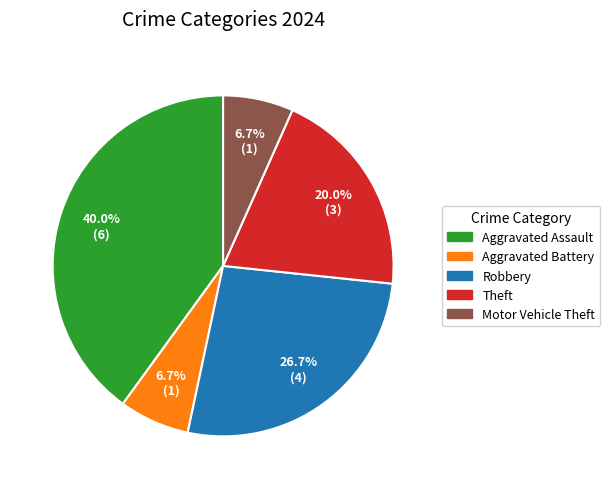

Does any single category account for the majority?

No